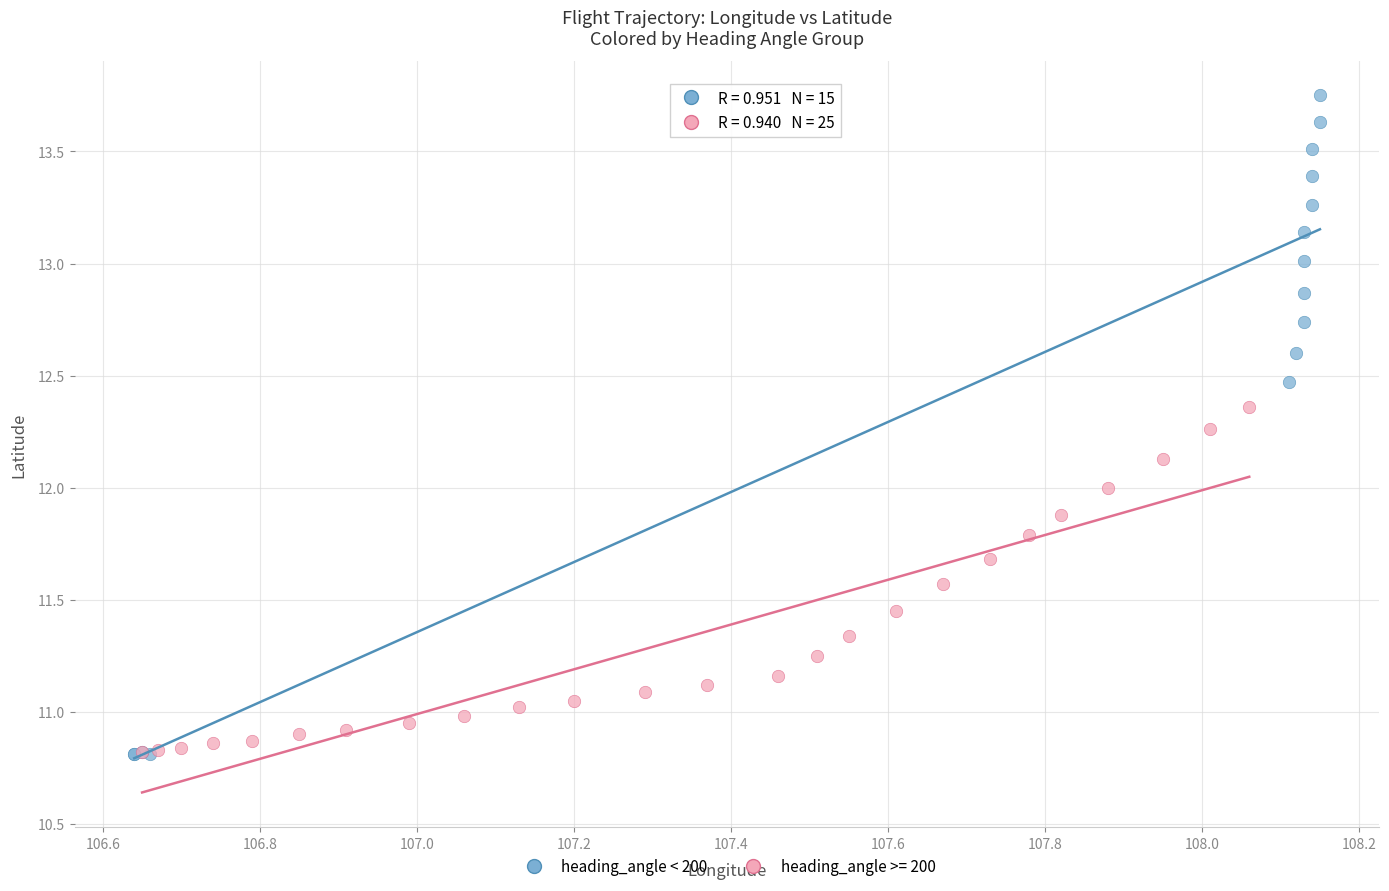

Which series contains the highest Y value?

heading_angle < 200